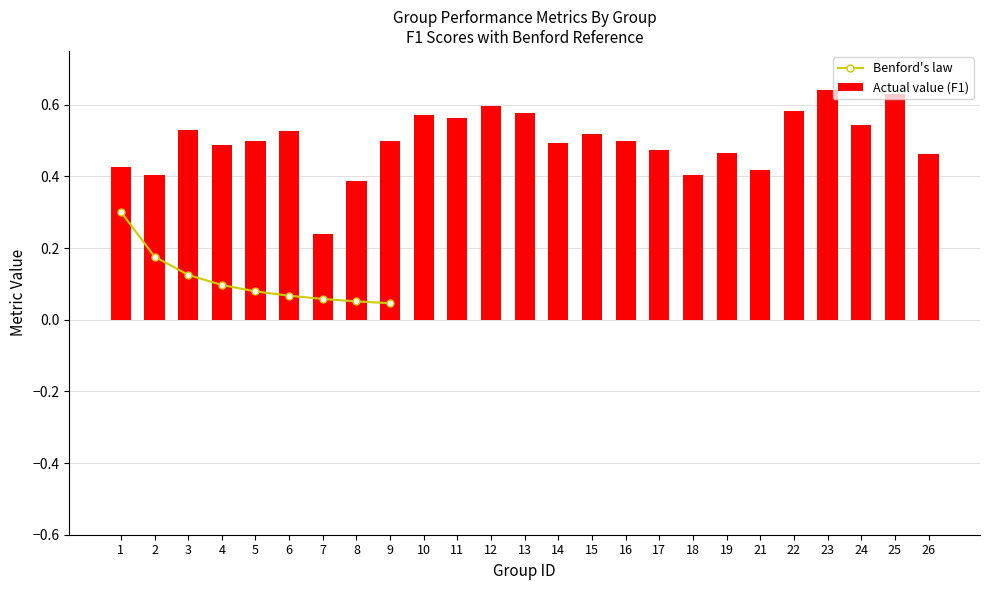

At which label does Actual value (F1) reach its minimum?

7